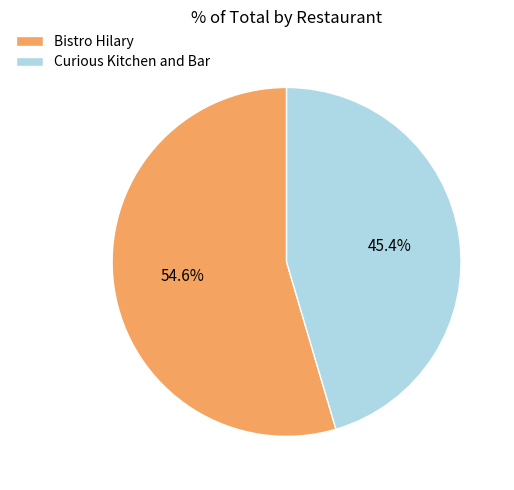

How many segments does this pie chart have?

2